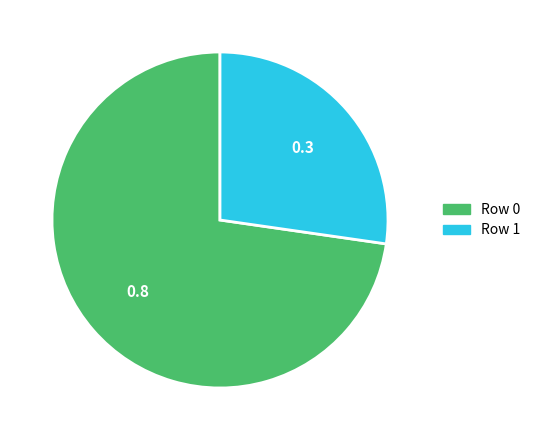

Does any single category account for the majority?

Yes